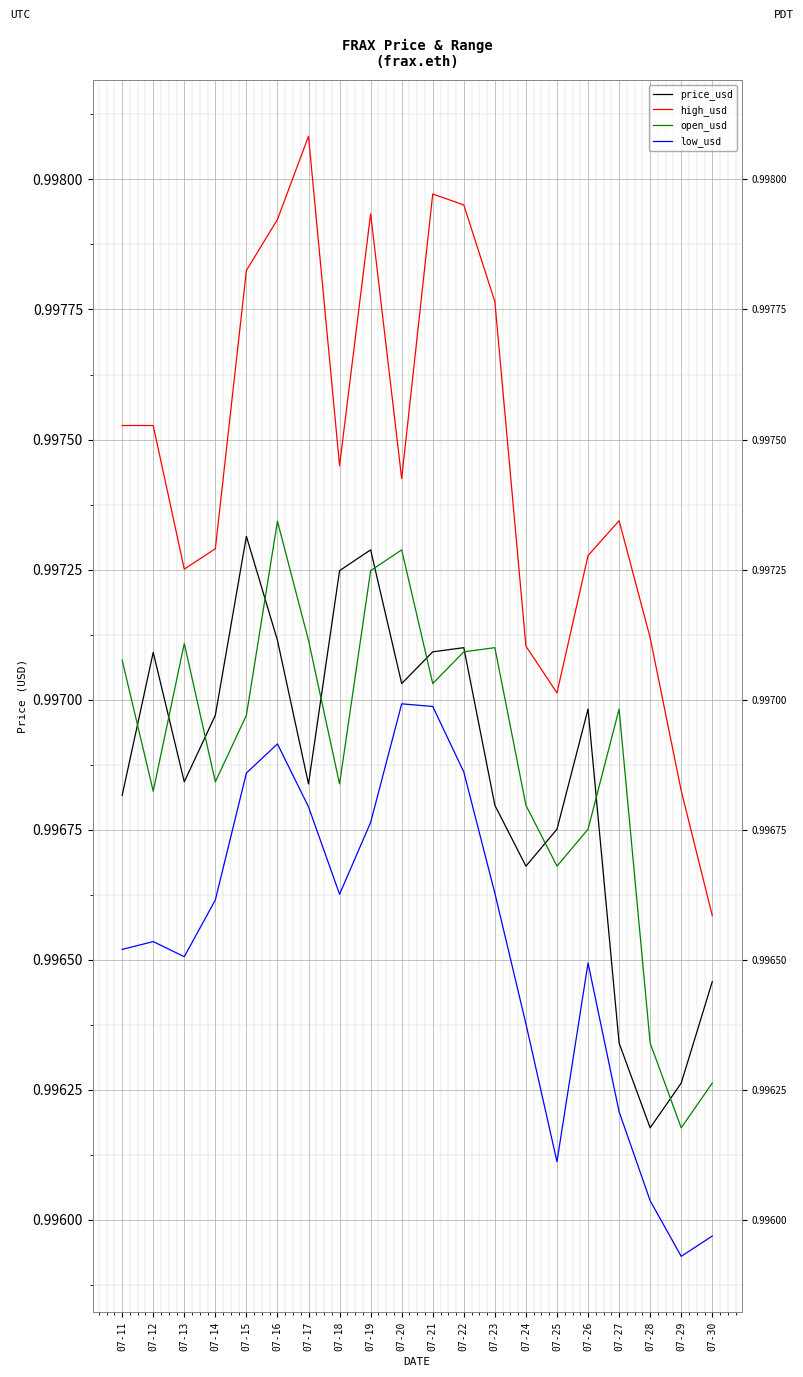

At which category does the chart reach its peak across all series?

07-17